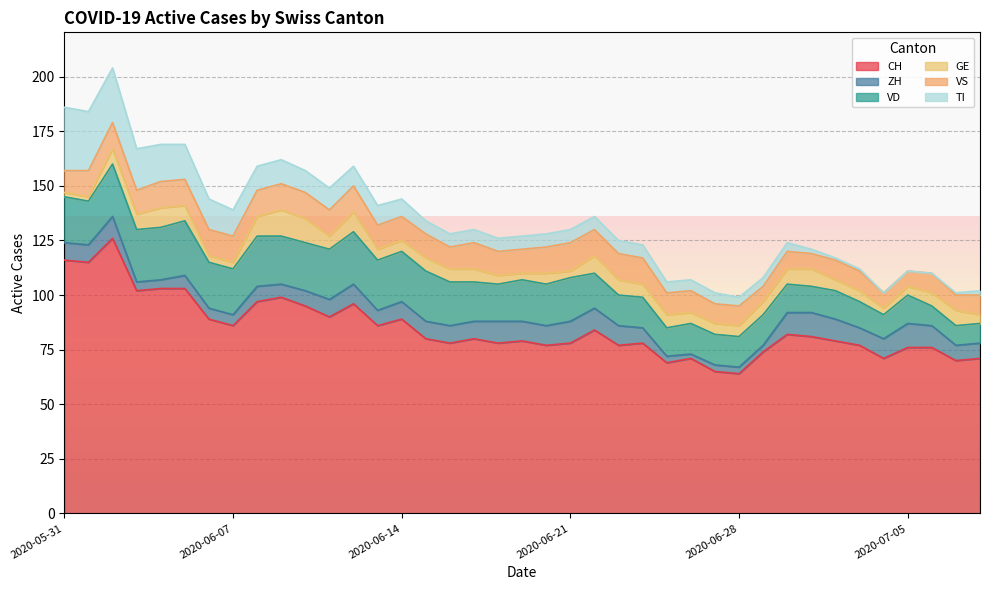

What is the lowest value of the CH series?

64